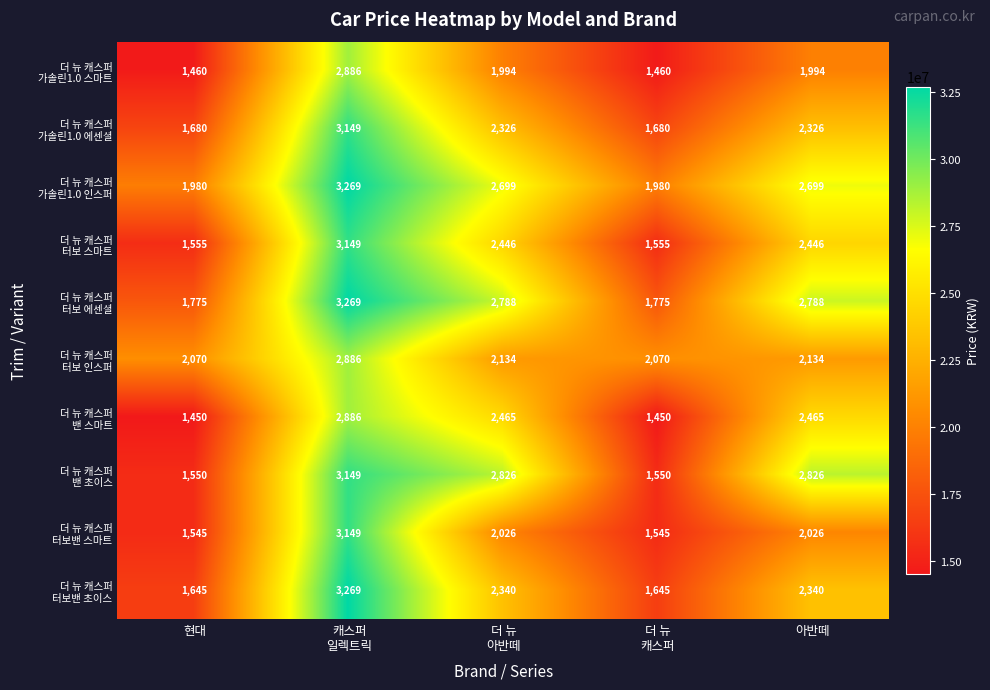

What is the difference between the highest and lowest values at 현대?

620